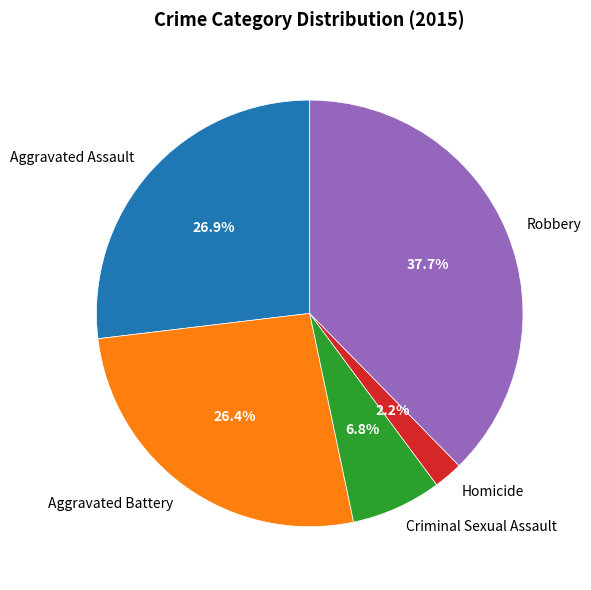

To the nearest percent, what portion does Robbery represent?

38%